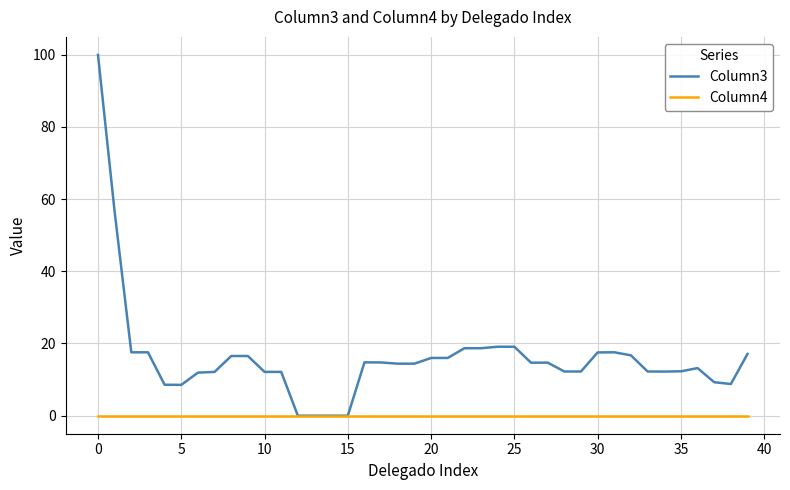

Which series has the largest range (max minus min)?

Column3